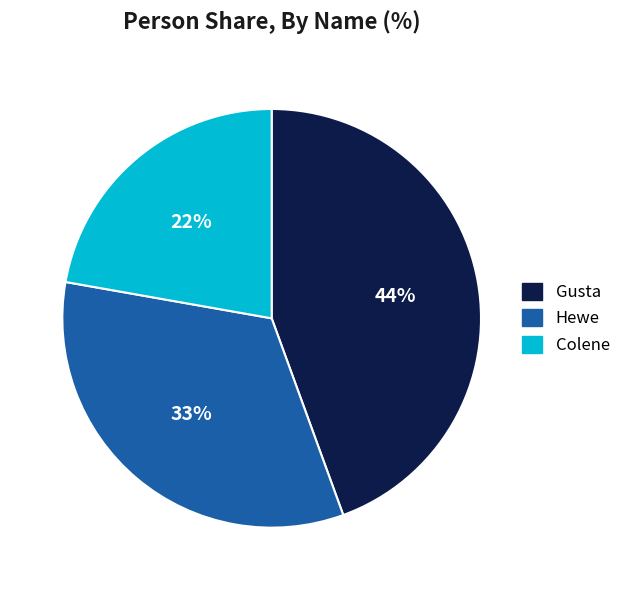

What is the ratio of the value at Hewe to the value at Colene?

1.5